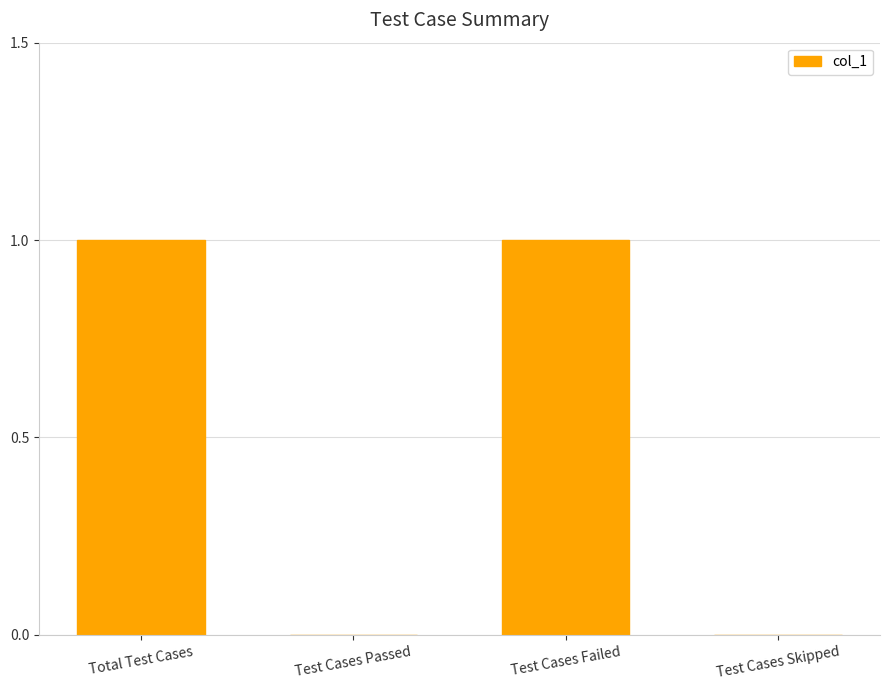

The value at Test Cases Skipped is 0. True or false?

True